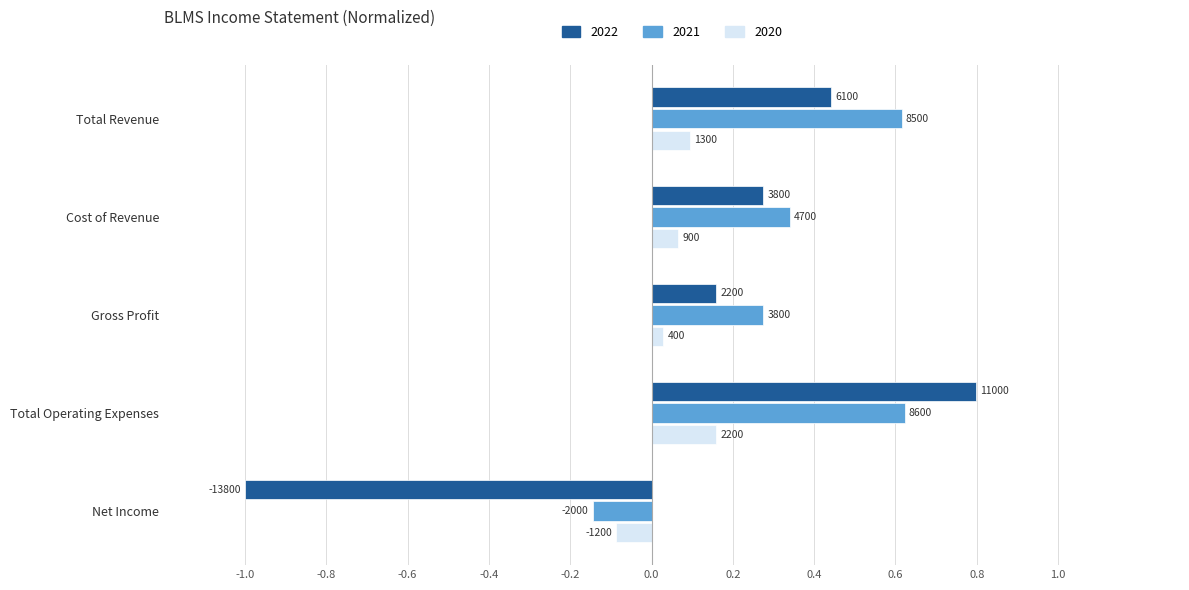

What are all the series names shown in the legend?

2022, 2021, 2020